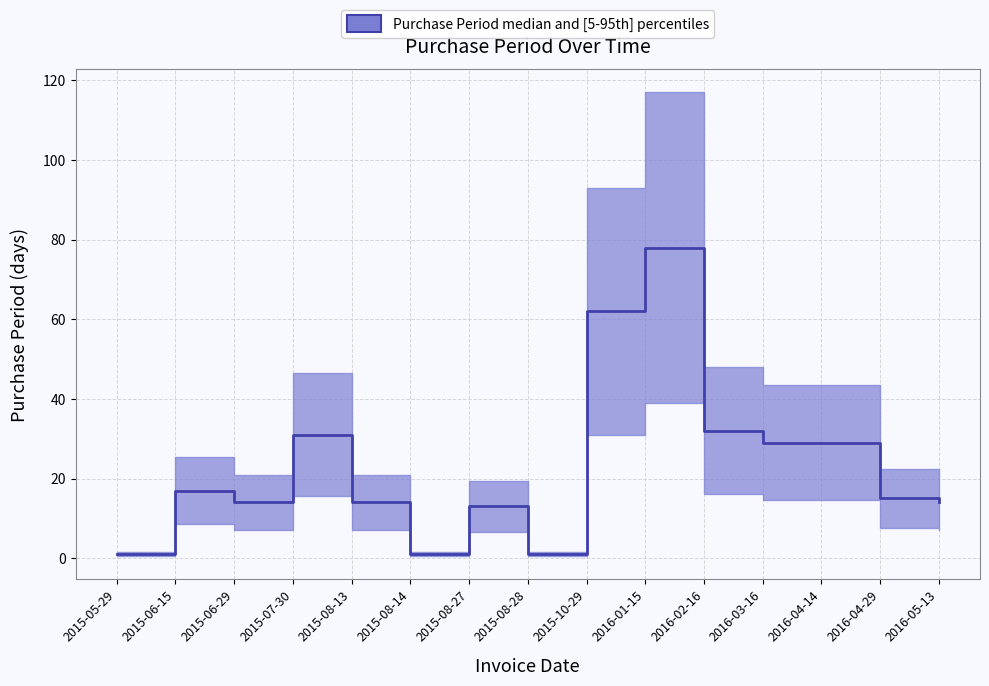

Reading left to right, extract all data points from this chart.

1	17	14	31	14	1	13	1	62	78	32	29	29	15	14